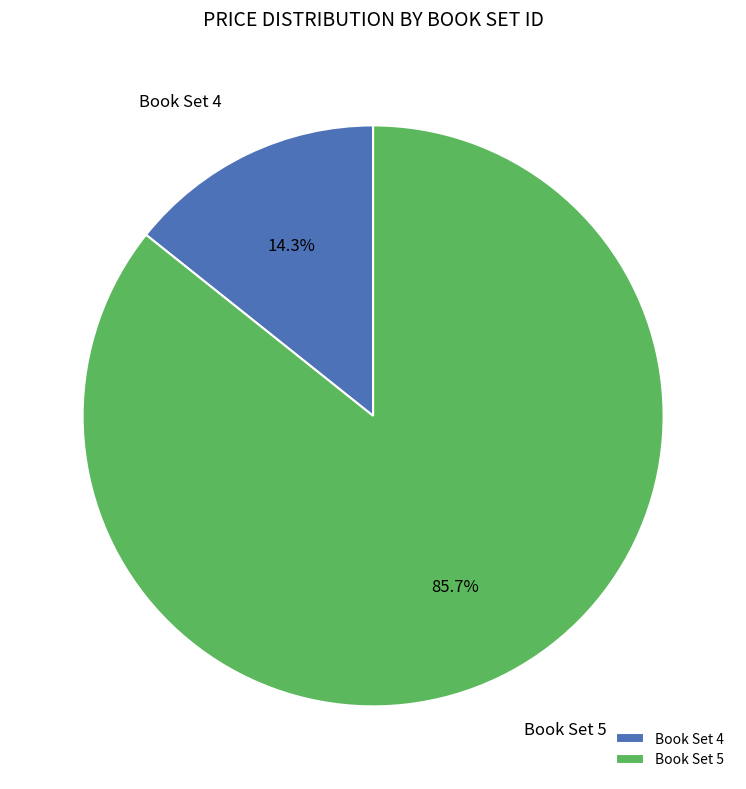

How many slices are in this pie chart?

2